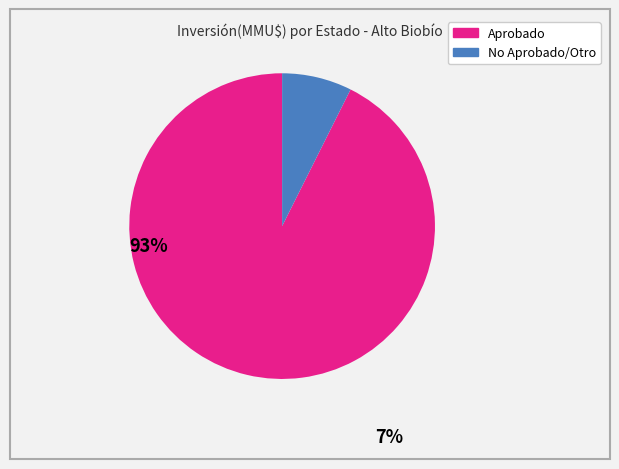

Does any single category account for the majority?

Yes